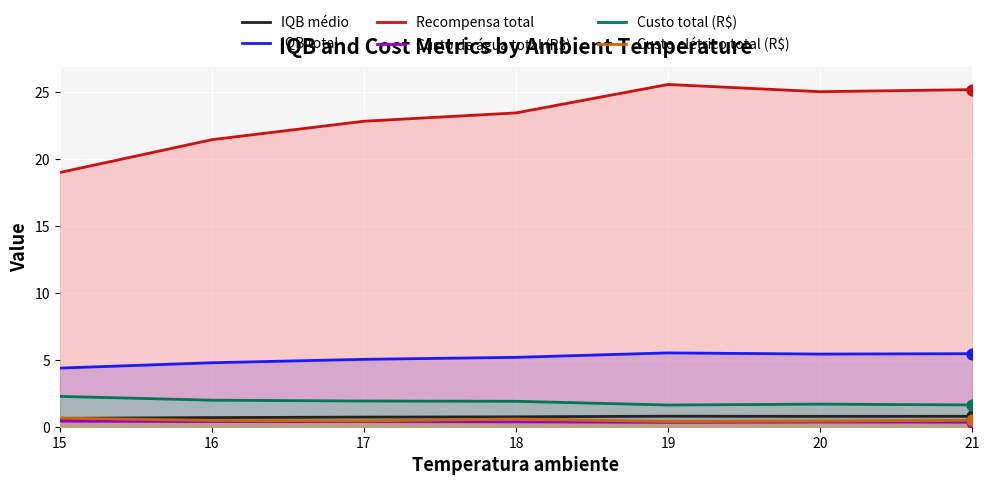

At how many categories does at least one series exceed 2?

7